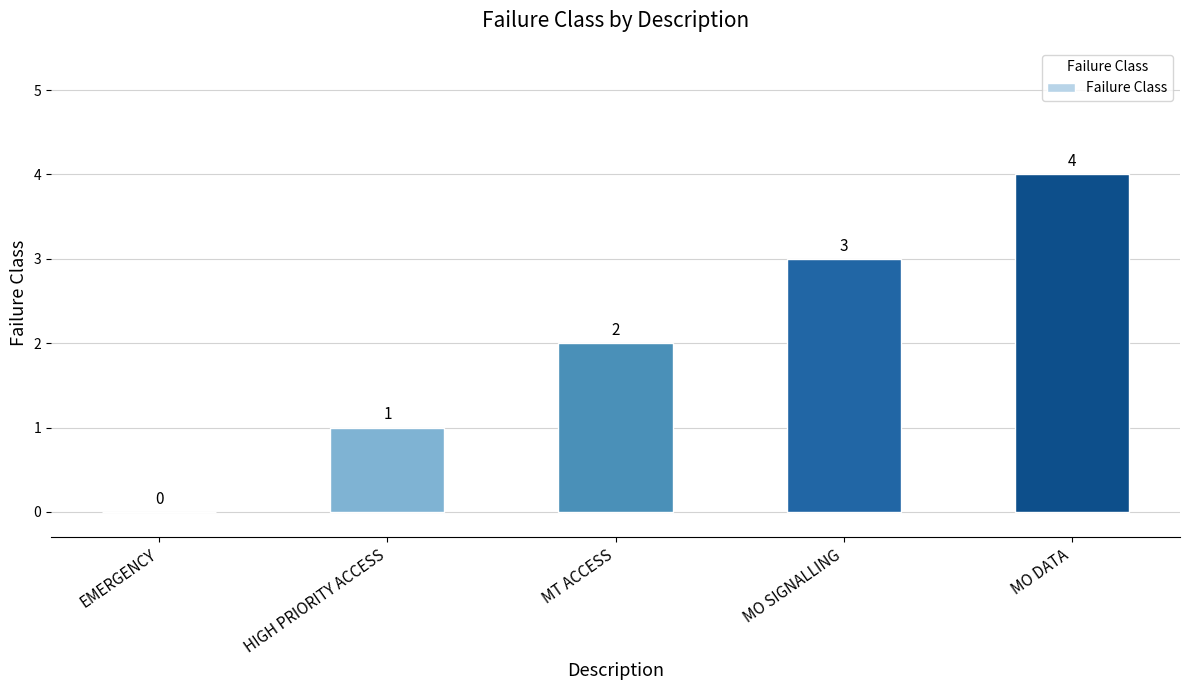

The chart shows a value of 5 at MO DATA. True or false?

False